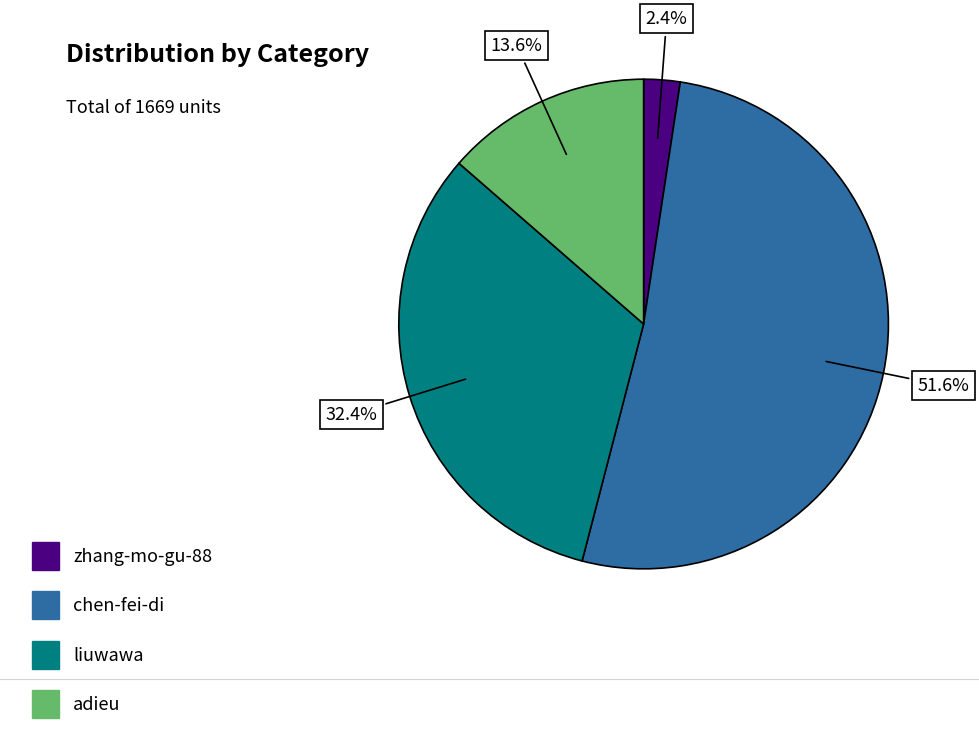

The zhang-mo-gu-88 slice represents 2% of the pie. True or false?

True